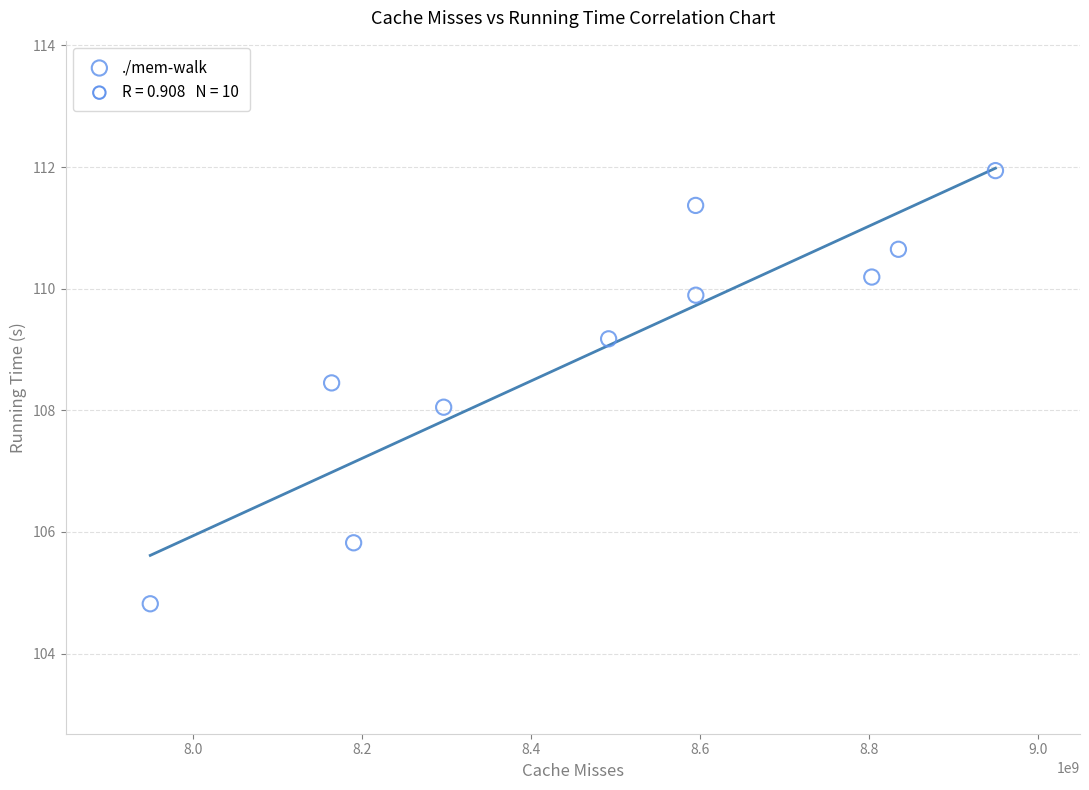

What is the range of Y values (max minus min)?

7.1